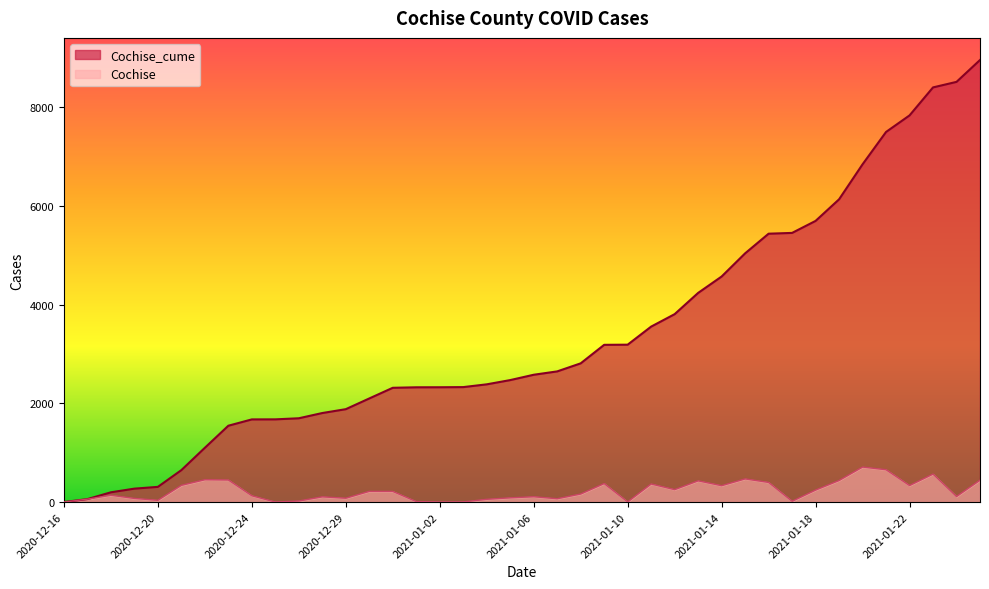

What is the difference between the Cochise_cume values at 2021-01-06 and 2021-01-21?

4916